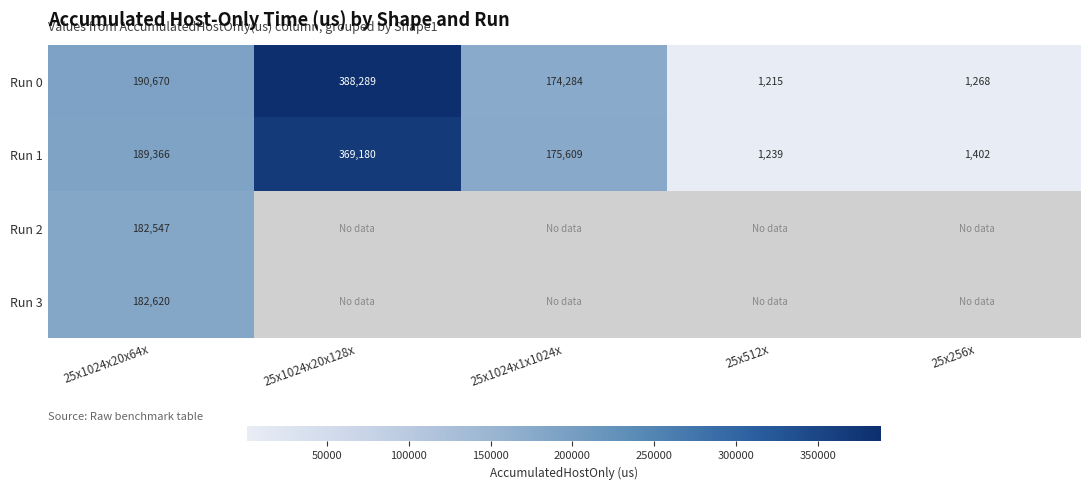

Is the value of Run 1 at 25x1024x1x1024x greater than the value of Run 0 at 25x512x?

Yes